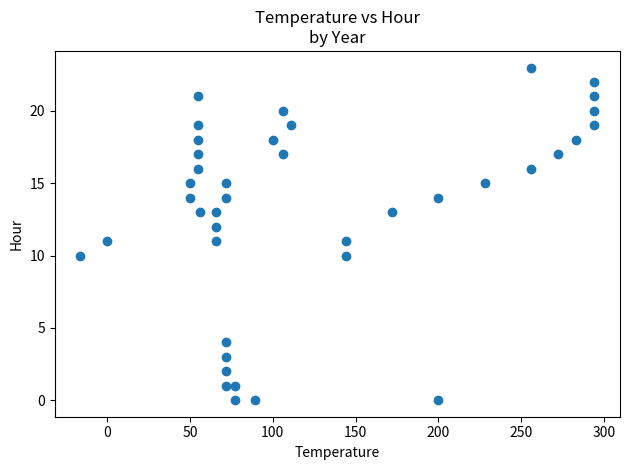

What is the range of Y values (max minus min)?

23